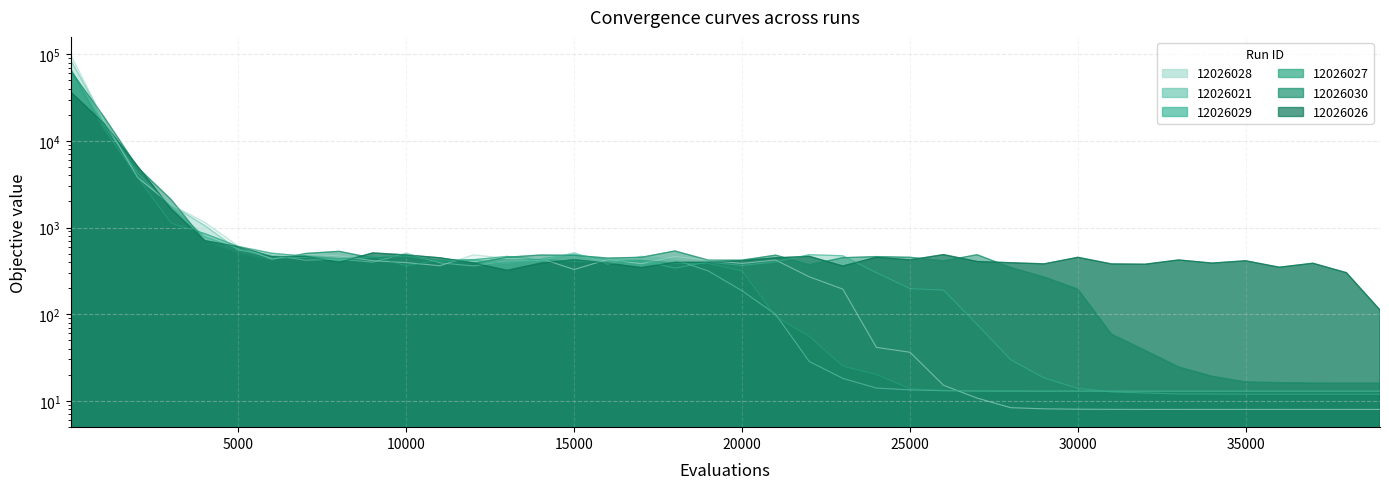

Between 5000 and 26000, which series saw the biggest shift?

12026028